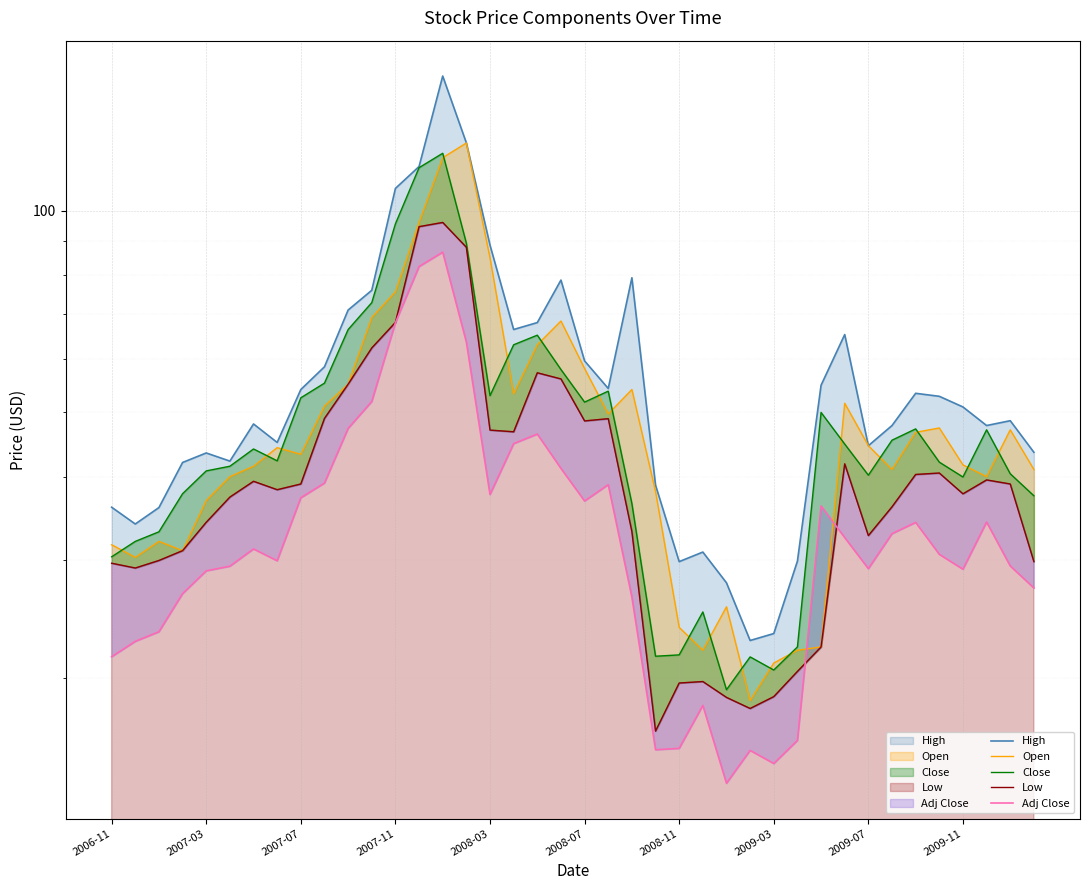

At how many categories does at least one series exceed 29?

37